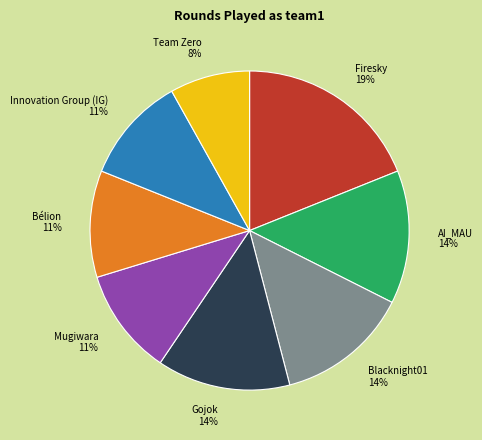

Does Blacknight01 account for over 50% of the chart?

No